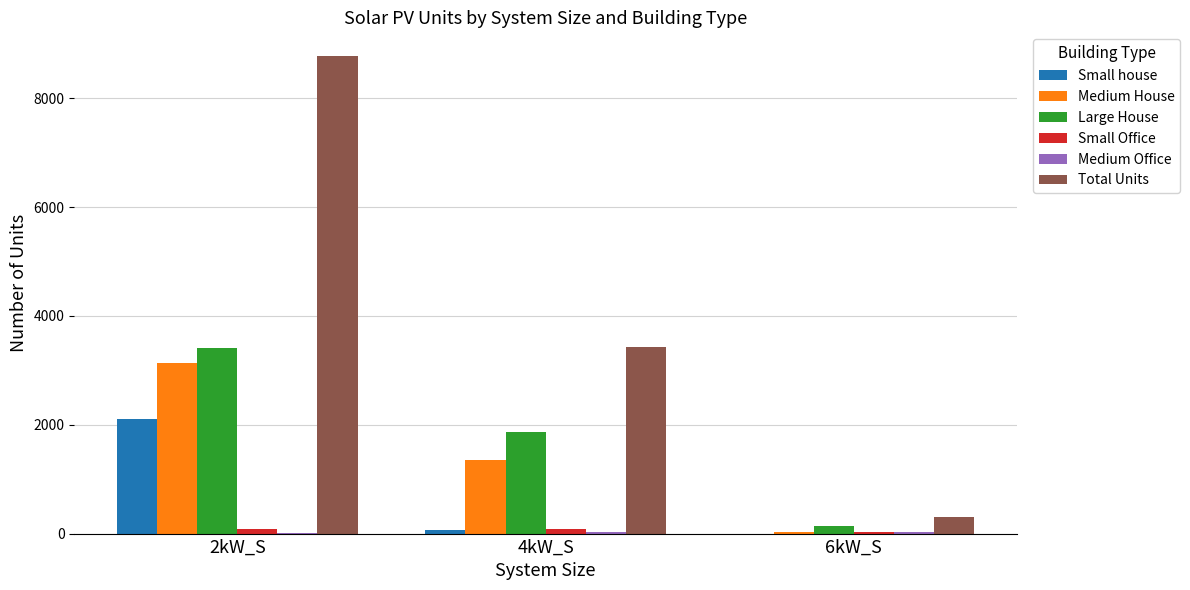

What is the sum of the Medium House values at 6kW_S and 2kW_S?

3169